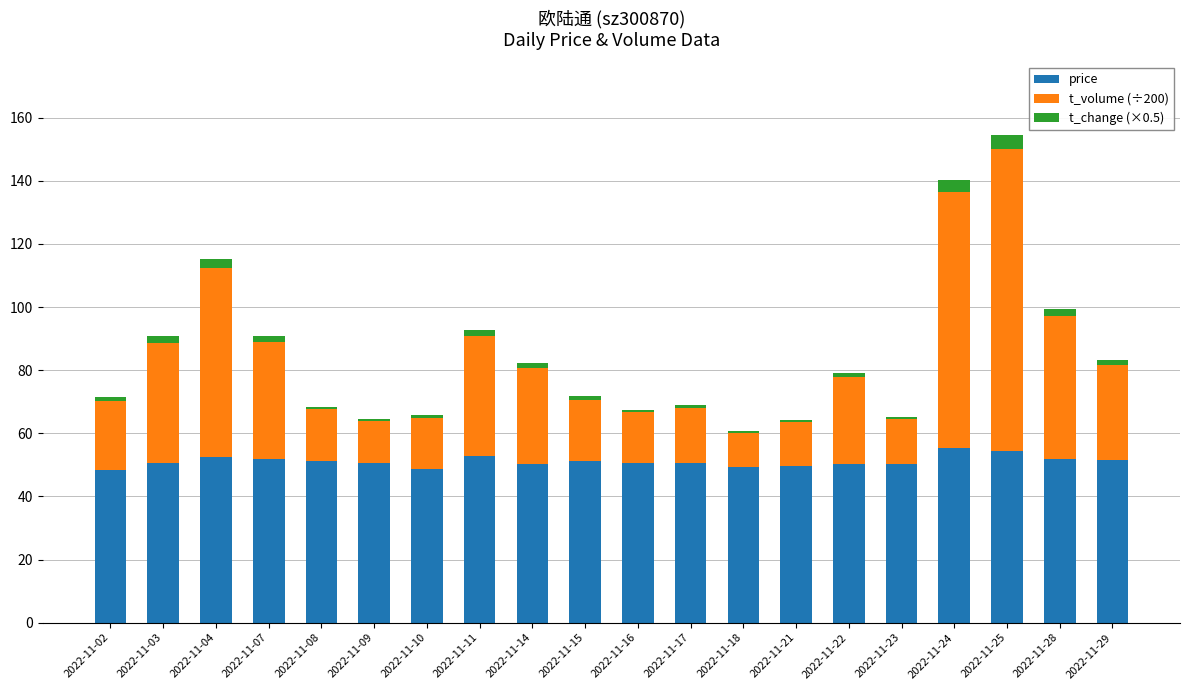

What are all the series names shown in the legend?

price, t_volume (÷200), t_change (×0.5)